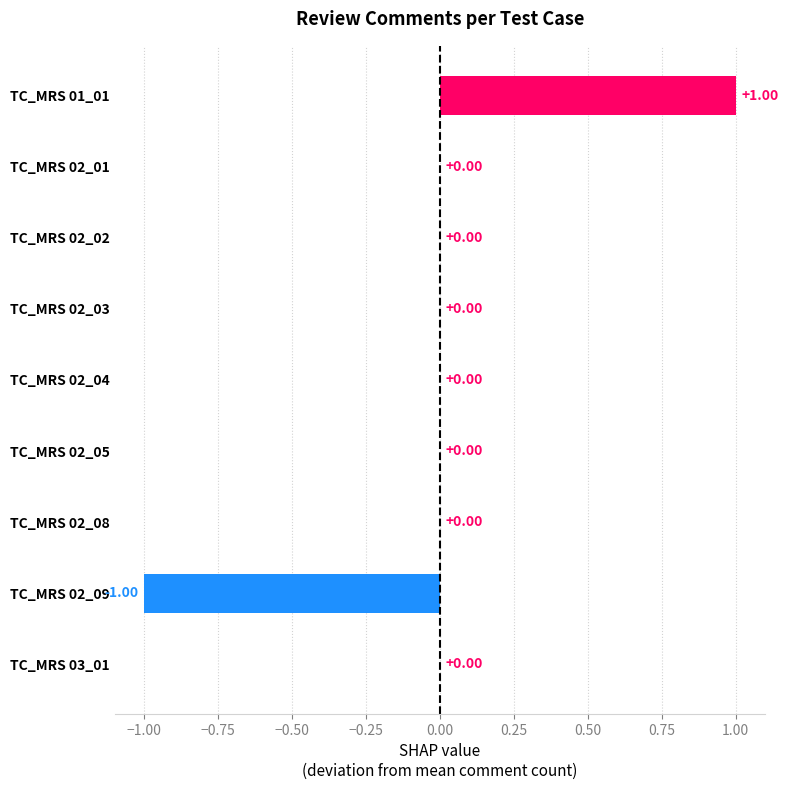

Count the values in the range 0 to 1.

8